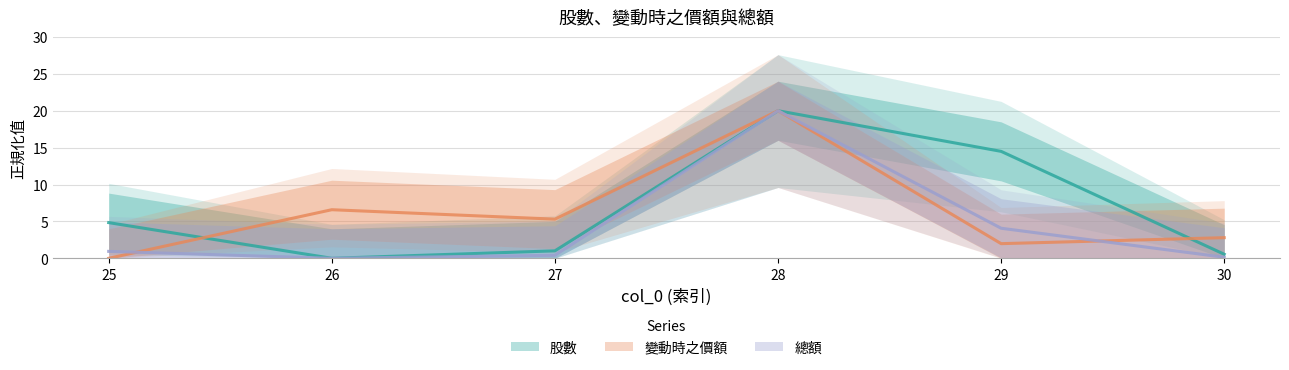

Between 28 and 26, which is larger?

28